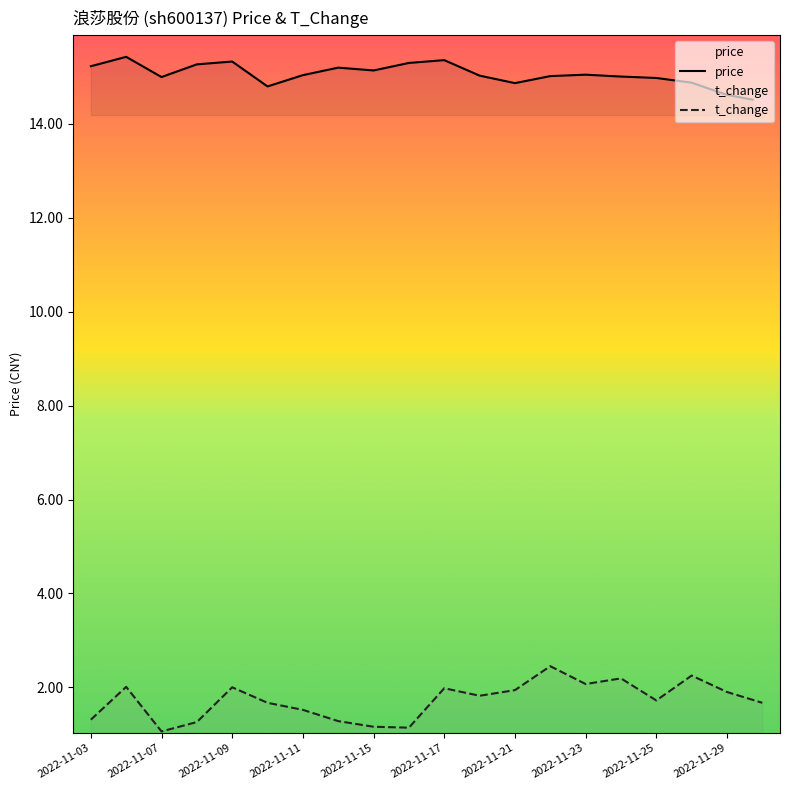

What is the lowest value of the t_change series?

1.1